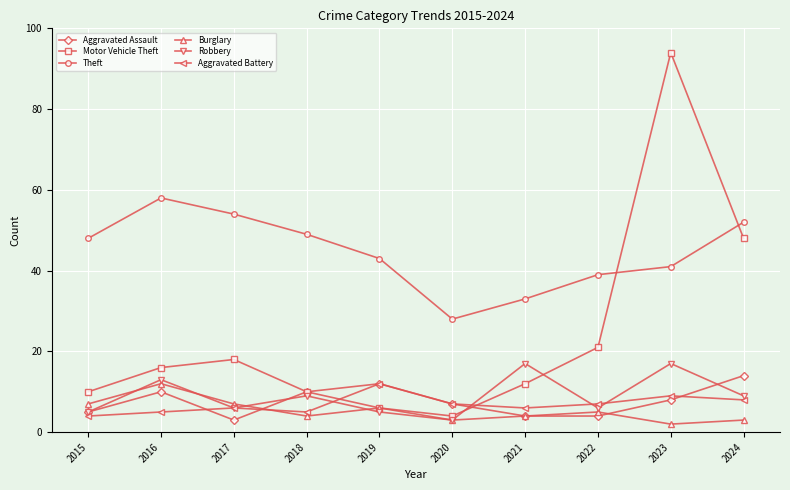

Which category has the highest value in the Burglary series?

2016